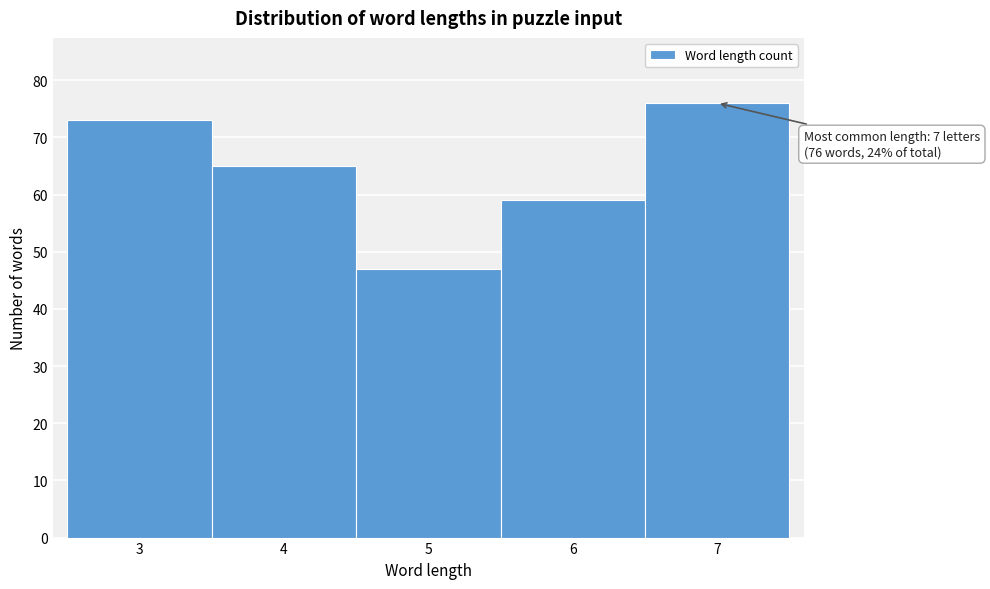

Over which range of the x-axis is the bar tallest?

6.5 to 7.5